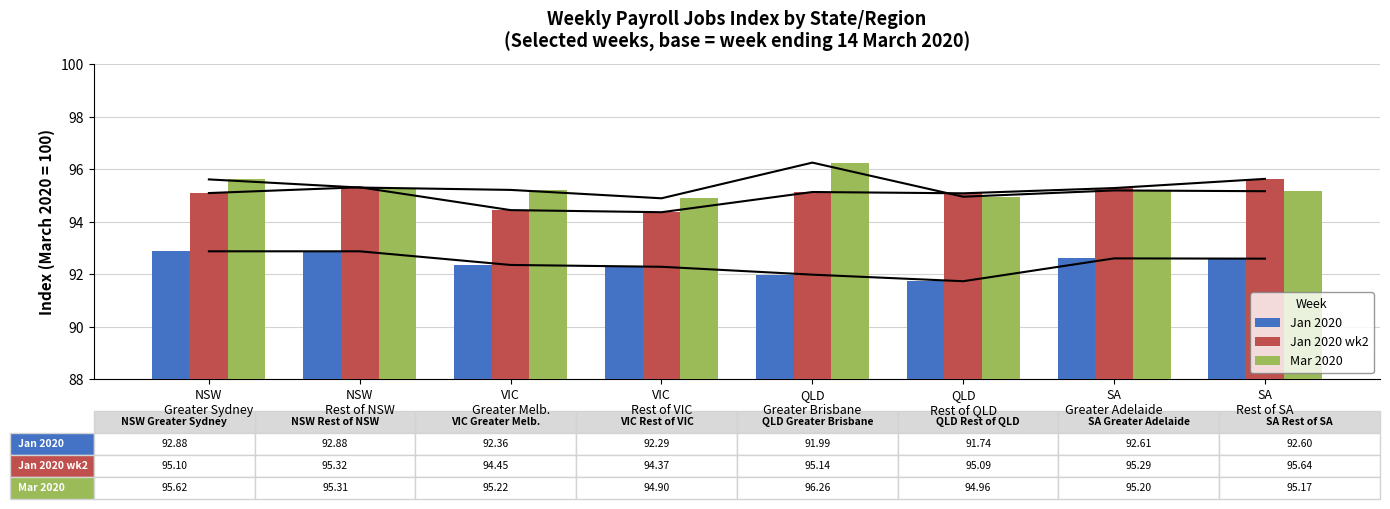

At NSW
Greater Sydney, list the series in order from largest to smallest.

Mar 2020, Jan 2020 wk2, Jan 2020